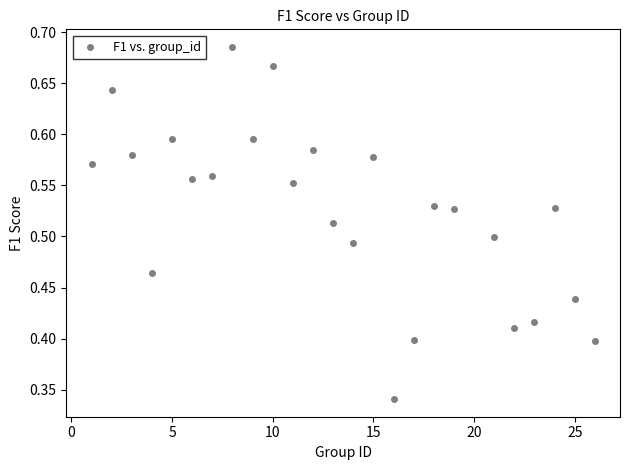

What is the range of X values (max minus min)?

25.0